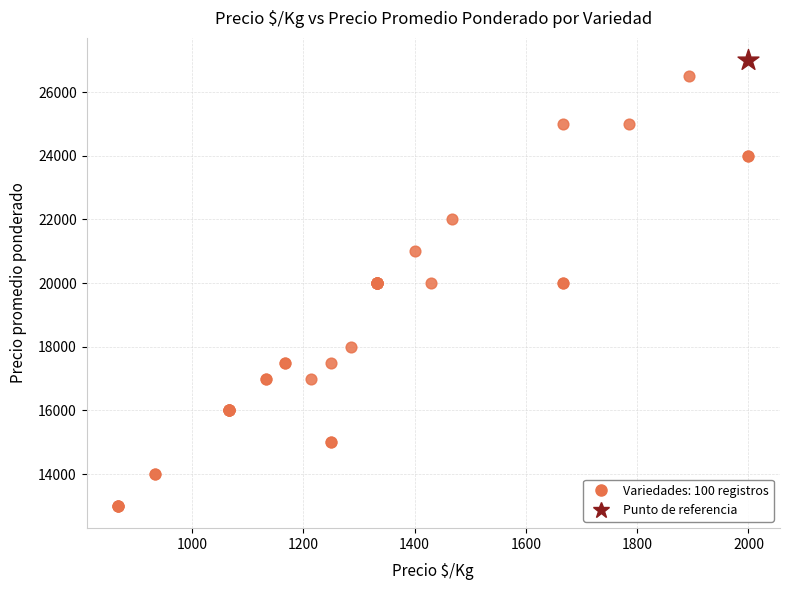

What are all the series names shown in the legend?

Variedades: 100 registros, Punto de referencia